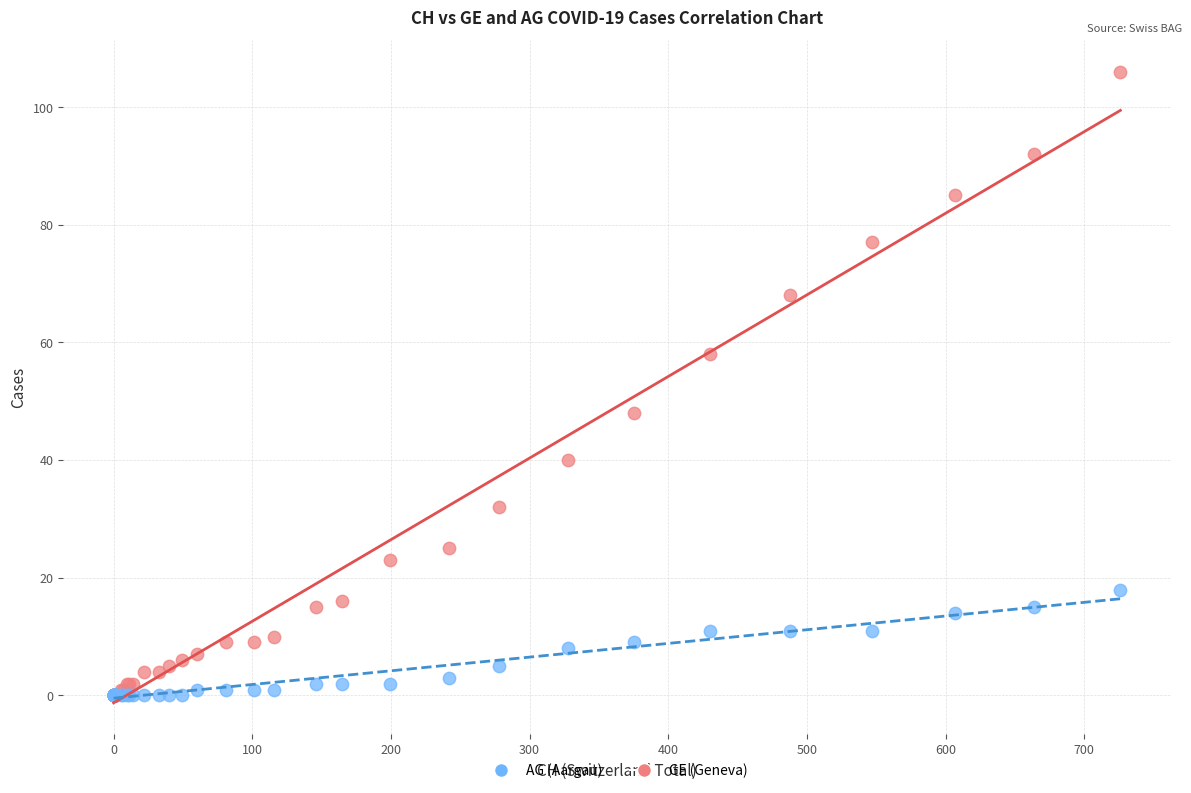

What are all the series names shown in the legend?

AG (Aargau), GE (Geneva)